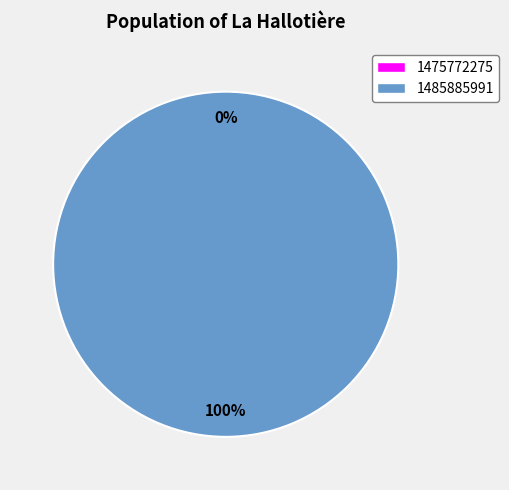

The 1485885991 slice represents 99% of the pie. True or false?

False